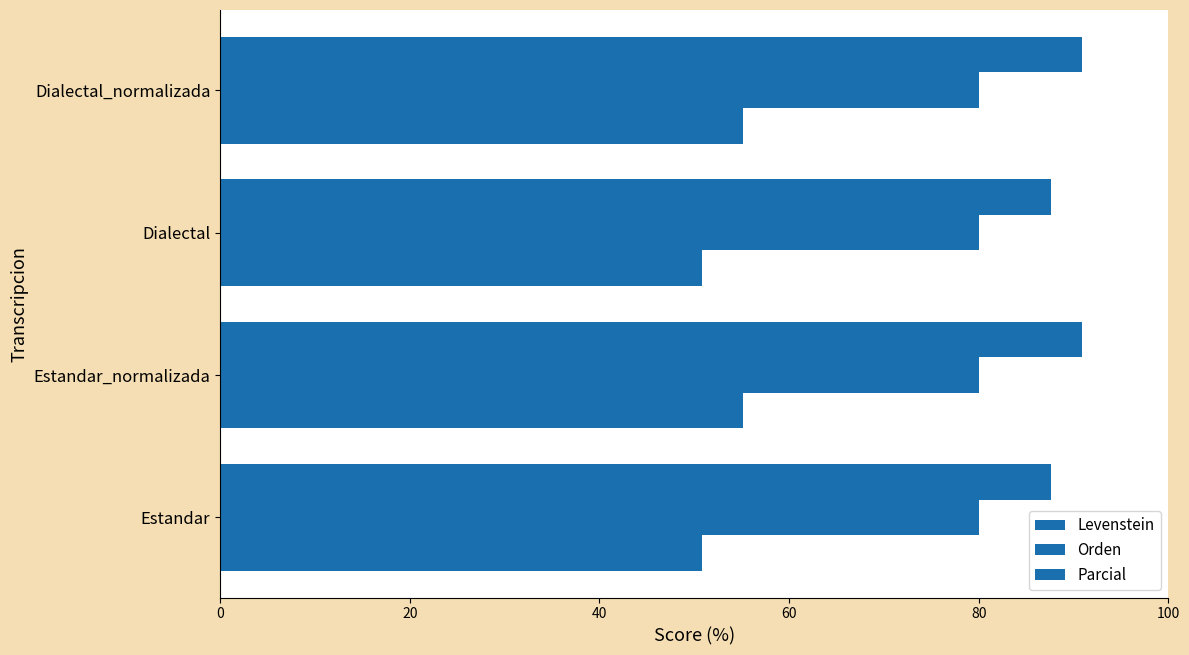

Count the number of data series in this chart.

3